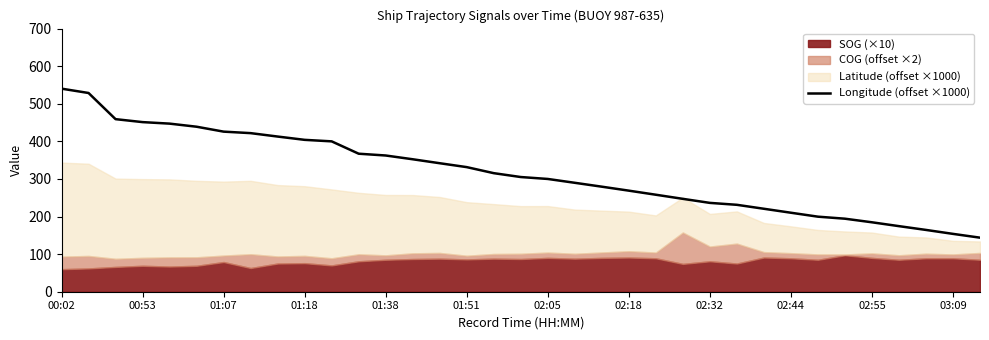

The chart shows a value of 82.4 at 16. True or false?

False